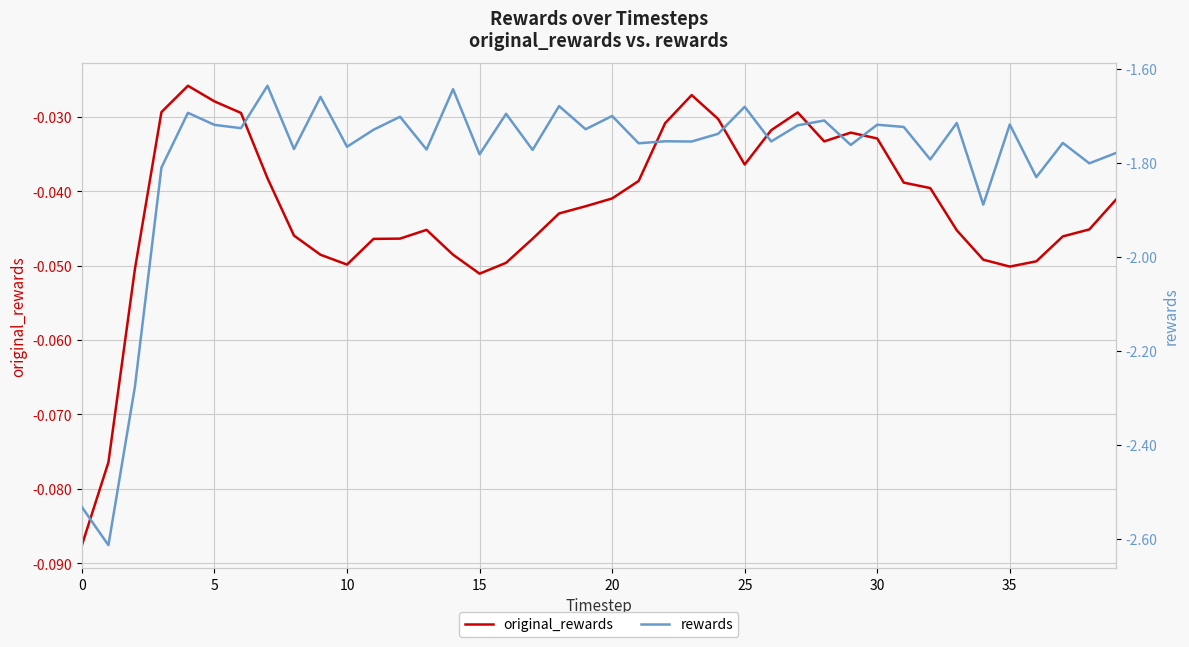

What are all the series names shown in the legend?

original_rewards, rewards